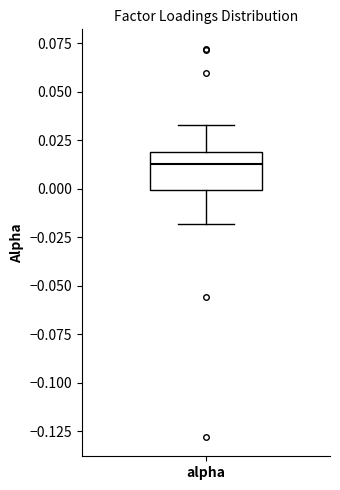

Read this box plot against the y-axis: the position of the median line, the range covered by the box, and the ends of both whiskers. The values are not printed on the chart, so give them approximately, as read against the axis.

median 0.015, box 0.000 to 0.020, whiskers -0.020 to 0.035